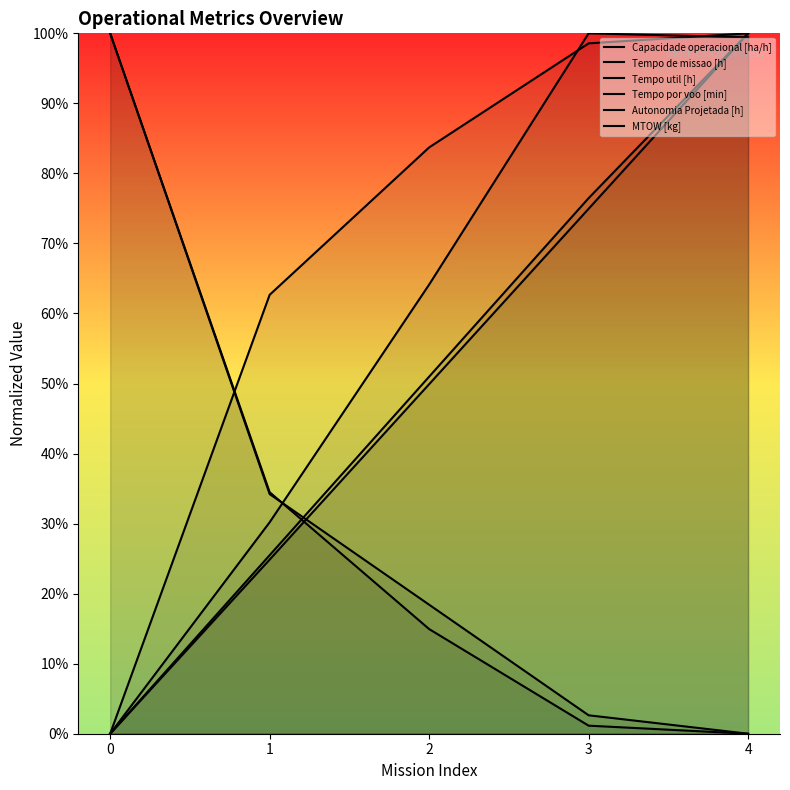

True or false: MTOW [kg] has more than 2 interior local peaks.

False